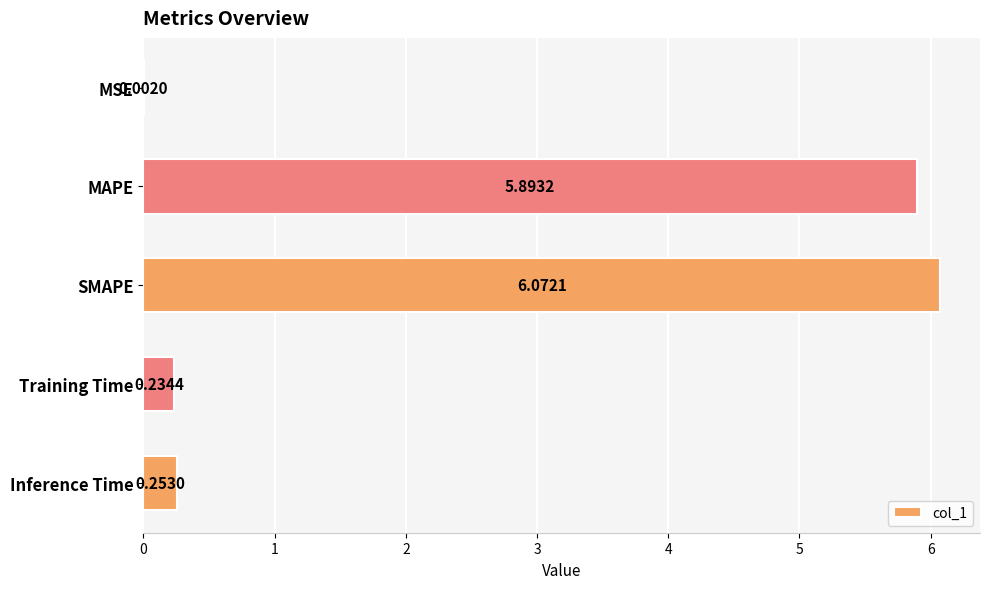

What is the sum of the values at SMAPE and MAPE?

12.0